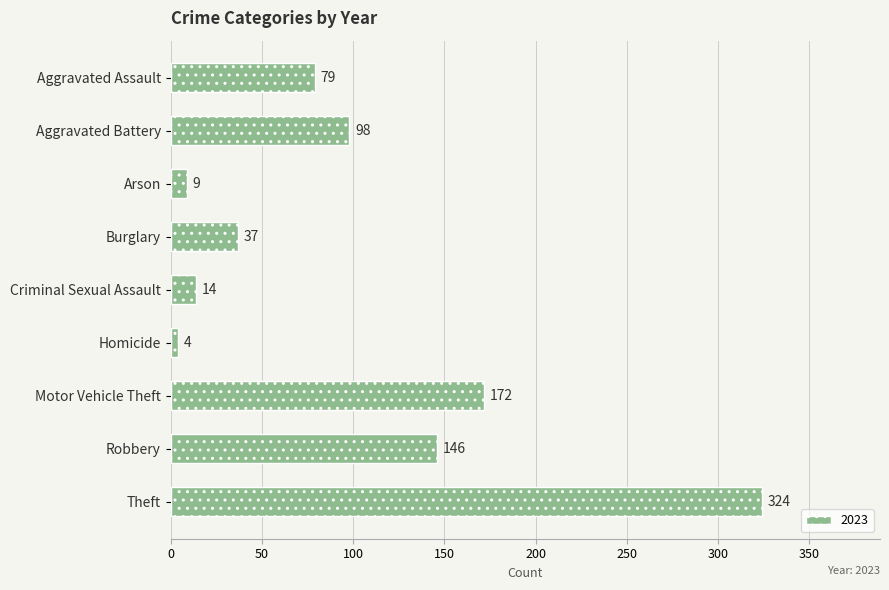

What is the maximum value shown in the chart?

324